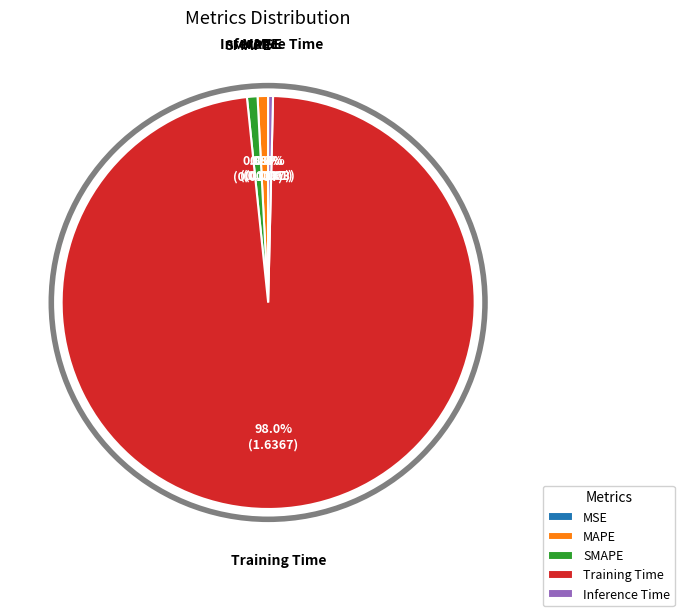

What is the largest slice in the pie chart?

Training Time